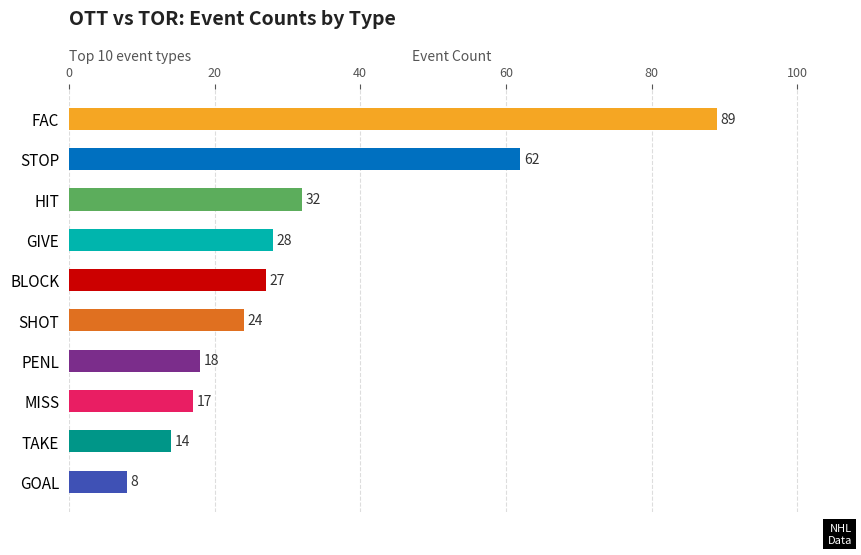

What is the value of the 5th bar from the left?

27